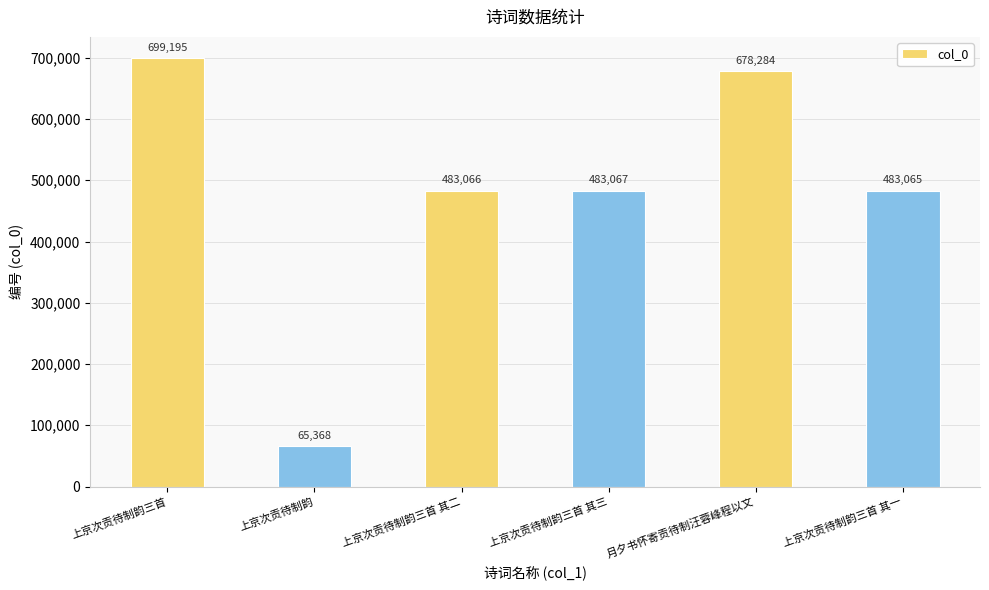

What position from the right is 上京次贡待制韵三首 其二?

4